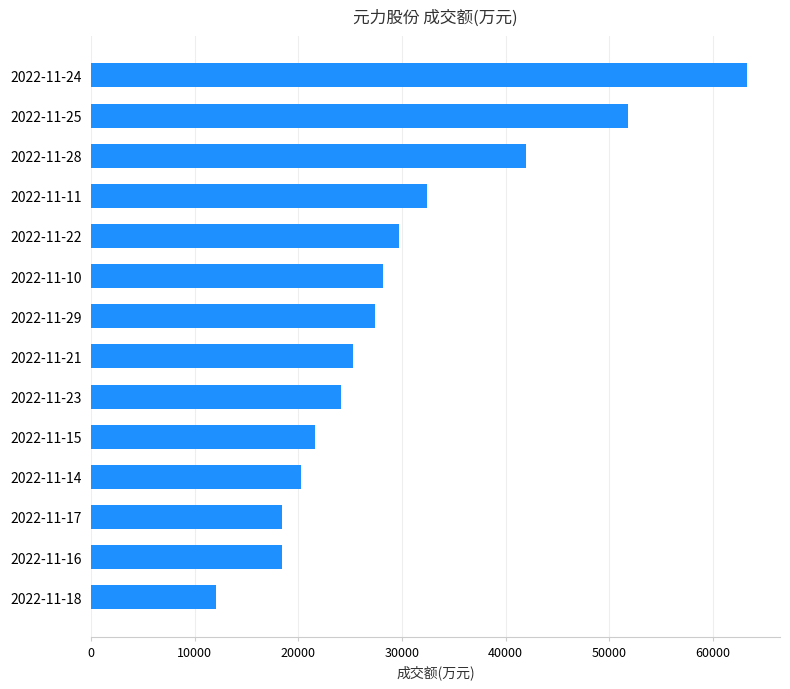

Does the chart contain any negative values?

No